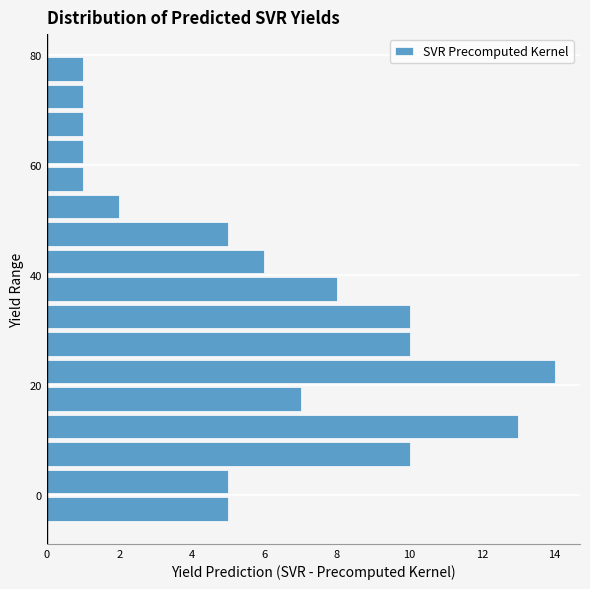

Read against the y-axis, roughly where is the centre of the longest bar?

22